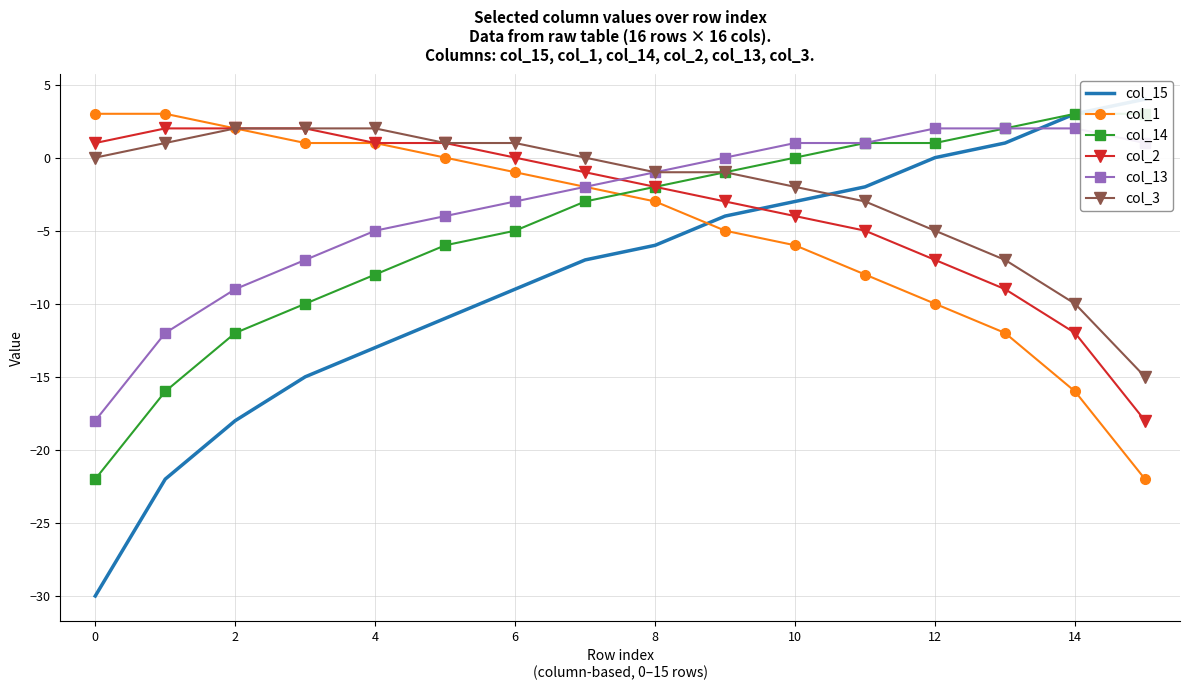

Is it true that col_3 equals 2 at 2?

True